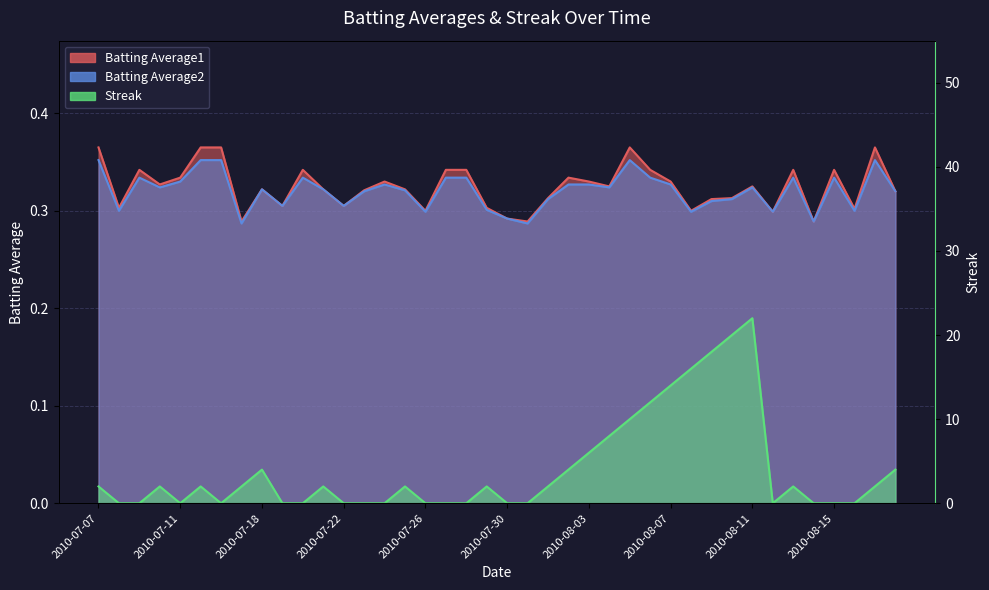

Rank the series at 2010-08-10 from highest to lowest value.

Streak, Batting Average1, Batting Average2